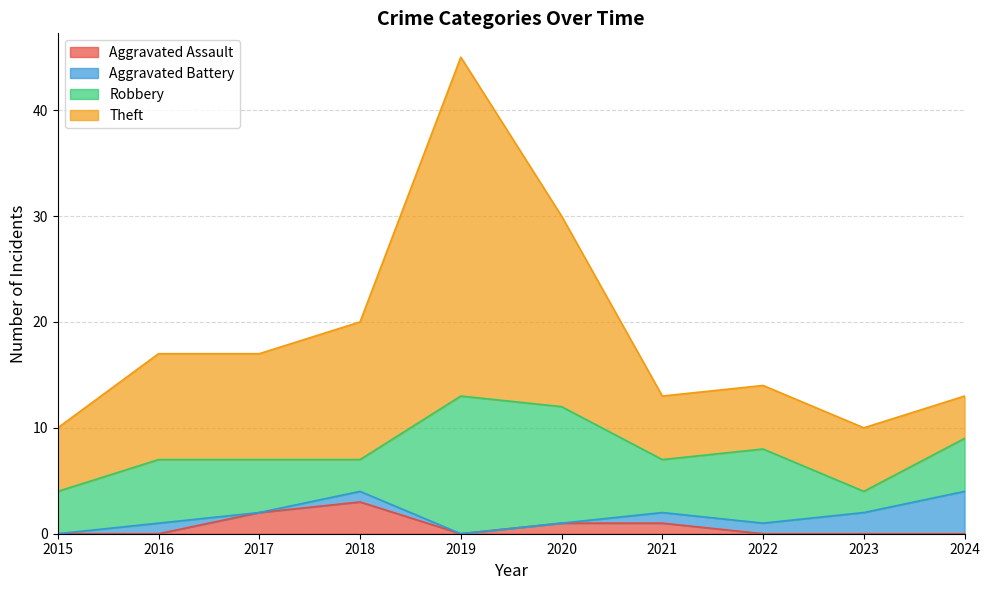

What is the total value across all series at 2019?

45